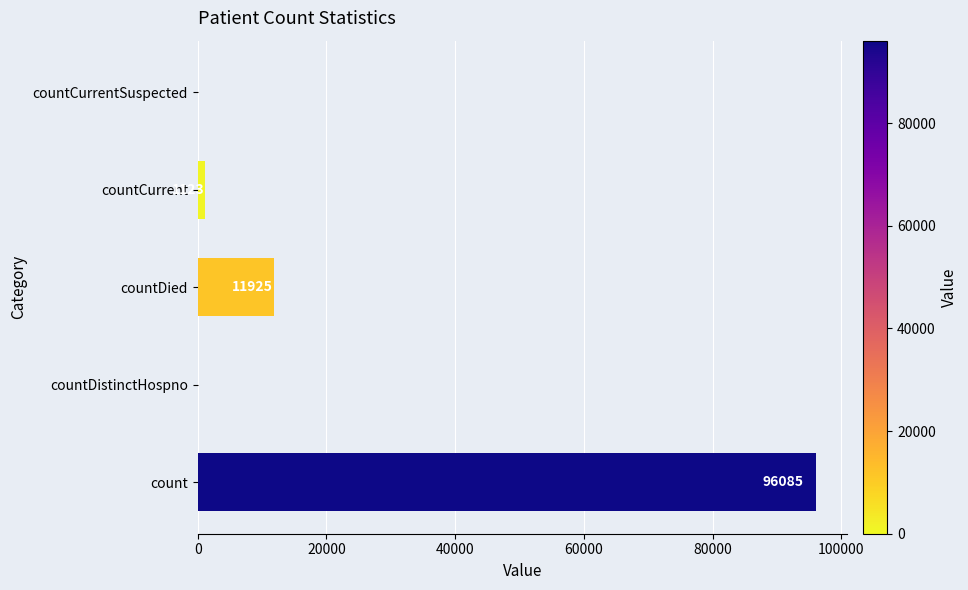

What is the maximum value shown in the chart?

96085